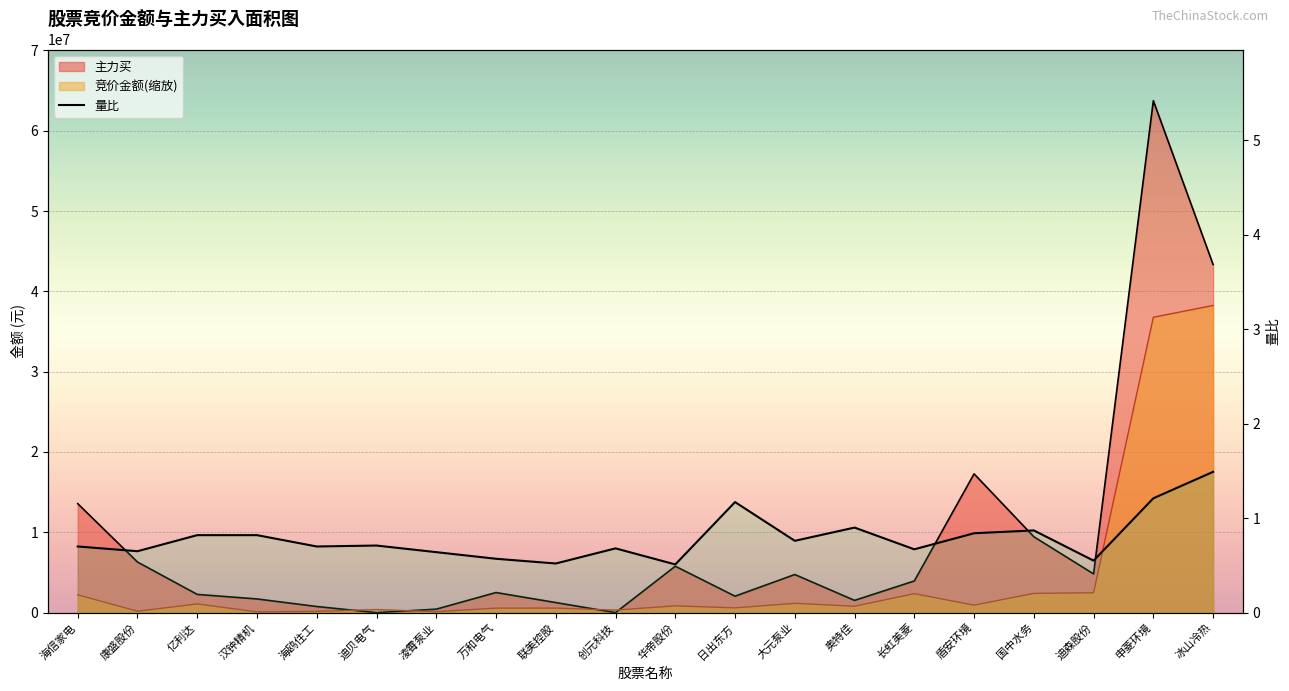

Rank the series by their average value, from lowest to highest.

量比, 竞价金额, 主力买